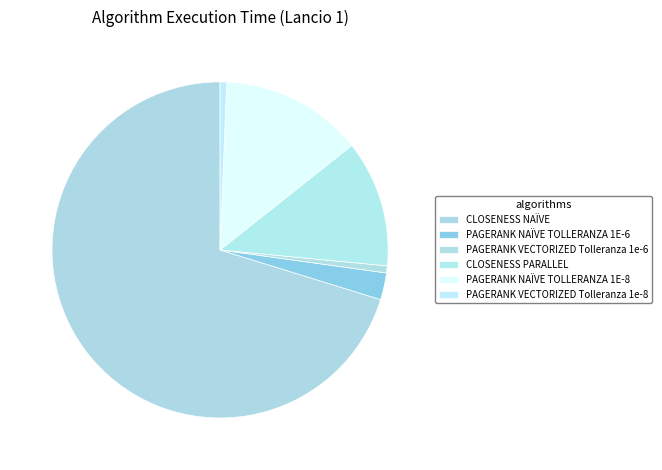

How many slices are in this pie chart?

6